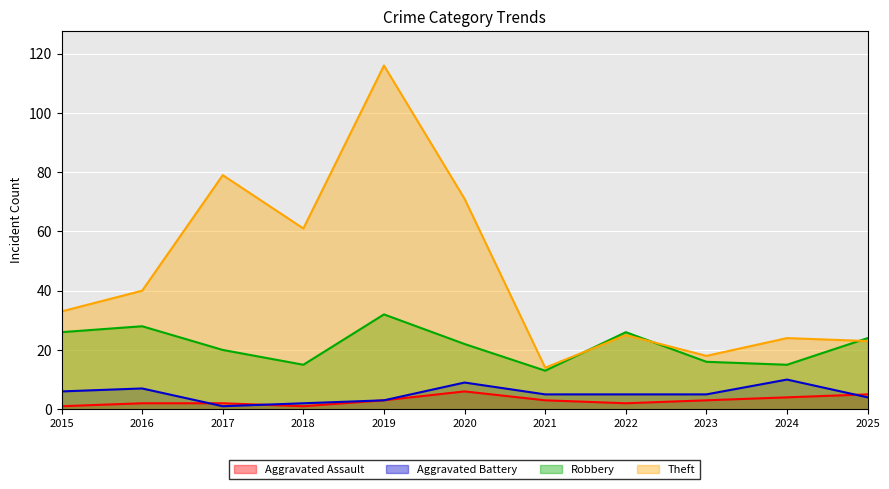

Rank the series by their maximum value, from lowest to highest.

Aggravated Assault, Aggravated Battery, Robbery, Theft